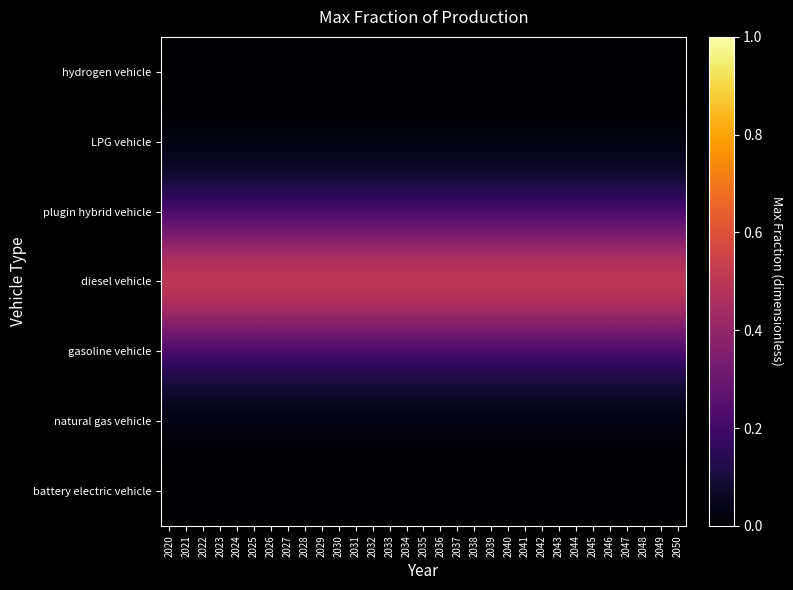

Reading right to left, extract all data points from this chart.

battery electric vehicle: 2050=0.0	2049=0.0	2048=0.0	2047=0.0	2046=0.0	2045=0.0	2044=0.0	2043=0.0	2042=0.0	2041=0.0	2040=0.0	2039=0.0	2038=0.0	2037=0.0	2036=0.0	2035=0.0	2034=0.0	2033=0.0	2032=0.0	2031=0.0	2030=0.0	2029=0.0	2028=0.0	2027=0.0	2026=0.0	2025=0.0	2024=0.0	2023=0.0	2022=0.0	2021=0.0	2020=0.0
natural gas vehicle: 2050=0.0	2049=0.0	2048=0.0	2047=0.0	2046=0.0	2045=0.0	2044=0.0	2043=0.0	2042=0.0	2041=0.0	2040=0.0	2039=0.0	2038=0.0	2037=0.0	2036=0.0	2035=0.0	2034=0.0	2033=0.0	2032=0.0	2031=0.0	2030=0.0	2029=0.0	2028=0.0	2027=0.0	2026=0.0	2025=0.0	2024=0.0	2023=0.0	2022=0.0	2021=0.0	2020=0.0
gasoline vehicle: 2050=0.2	2049=0.2	2048=0.2	2047=0.2	2046=0.2	2045=0.2	2044=0.2	2043=0.2	2042=0.2	2041=0.2	2040=0.2	2039=0.2	2038=0.2	2037=0.2	2036=0.2	2035=0.2	2034=0.2	2033=0.2	2032=0.2	2031=0.2	2030=0.2	2029=0.2	2028=0.2	2027=0.2	2026=0.2	2025=0.2	2024=0.2	2023=0.2	2022=0.2	2021=0.2	2020=0.2
diesel vehicle: 2050=0.7	2049=0.7	2048=0.7	2047=0.7	2046=0.7	2045=0.7	2044=0.7	2043=0.7	2042=0.7	2041=0.7	2040=0.7	2039=0.7	2038=0.7	2037=0.7	2036=0.7	2035=0.7	2034=0.7	2033=0.7	2032=0.7	2031=0.7	2030=0.7	2029=0.7	2028=0.7	2027=0.7	2026=0.7	2025=0.7	2024=0.7	2023=0.7	2022=0.7	2021=0.7	2020=0.7
plugin hybrid vehicle: 2050=0.2	2049=0.2	2048=0.2	2047=0.2	2046=0.2	2045=0.2	2044=0.2	2043=0.2	2042=0.2	2041=0.2	2040=0.2	2039=0.2	2038=0.2	2037=0.2	2036=0.2	2035=0.2	2034=0.2	2033=0.2	2032=0.2	2031=0.2	2030=0.2	2029=0.2	2028=0.2	2027=0.2	2026=0.2	2025=0.2	2024=0.2	2023=0.2	2022=0.2	2021=0.2	2020=0.2
LPG vehicle: 2050=0.0	2049=0.0	2048=0.0	2047=0.0	2046=0.0	2045=0.0	2044=0.0	2043=0.0	2042=0.0	2041=0.0	2040=0.0	2039=0.0	2038=0.0	2037=0.0	2036=0.0	2035=0.0	2034=0.0	2033=0.0	2032=0.0	2031=0.0	2030=0.0	2029=0.0	2028=0.0	2027=0.0	2026=0.0	2025=0.0	2024=0.0	2023=0.0	2022=0.0	2021=0.0	2020=0.0
hydrogen vehicle: 2050=0.0	2049=0.0	2048=0.0	2047=0.0	2046=0.0	2045=0.0	2044=0.0	2043=0.0	2042=0.0	2041=0.0	2040=0.0	2039=0.0	2038=0.0	2037=0.0	2036=0.0	2035=0.0	2034=0.0	2033=0.0	2032=0.0	2031=0.0	2030=0.0	2029=0.0	2028=0.0	2027=0.0	2026=0.0	2025=0.0	2024=0.0	2023=0.0	2022=0.0	2021=0.0	2020=0.0